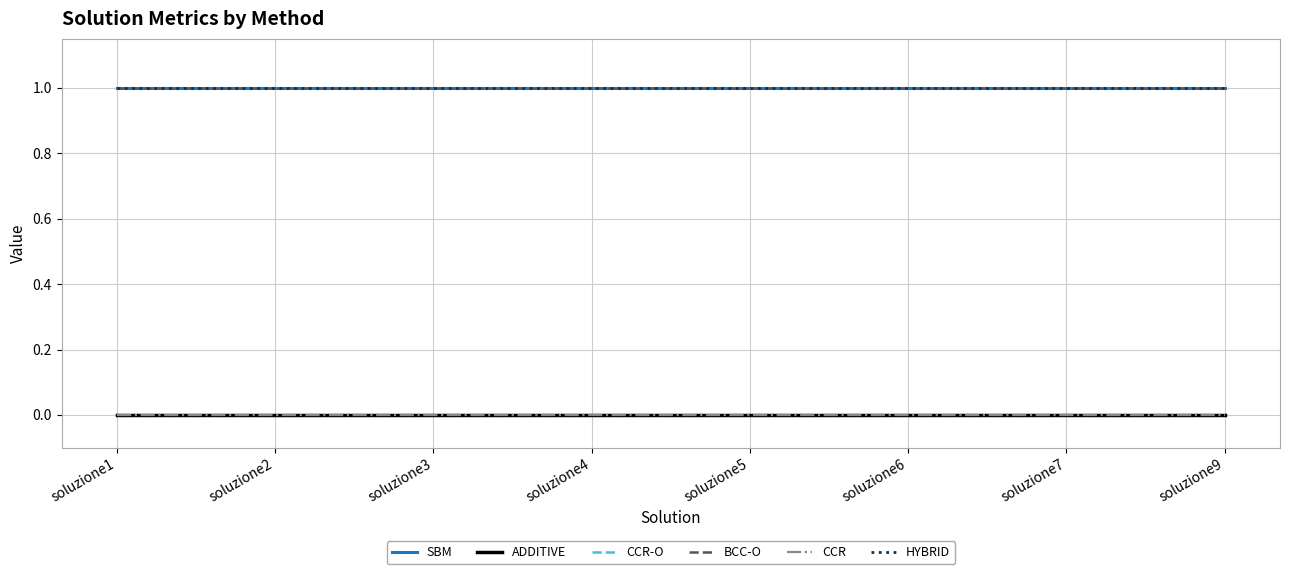

Is this an area chart (filled region under the line)?

No